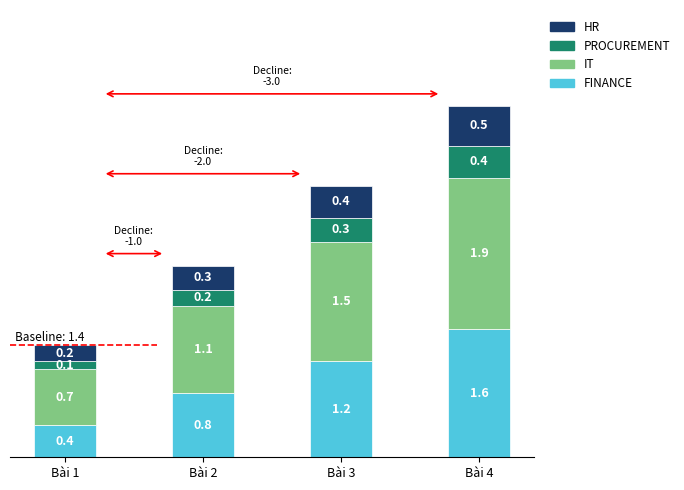

What is the sum of all FINANCE values?

4.0